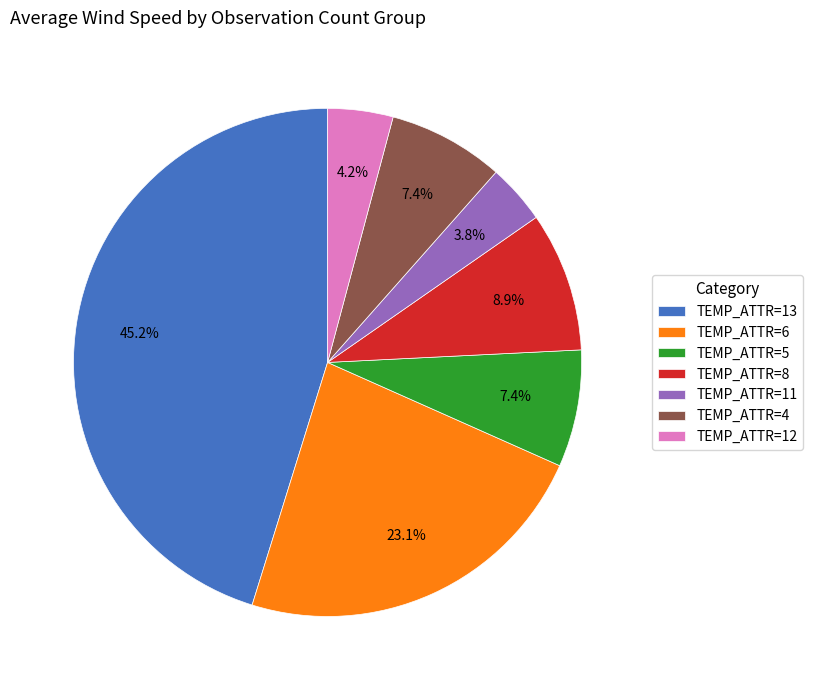

How many segments does this pie chart have?

7